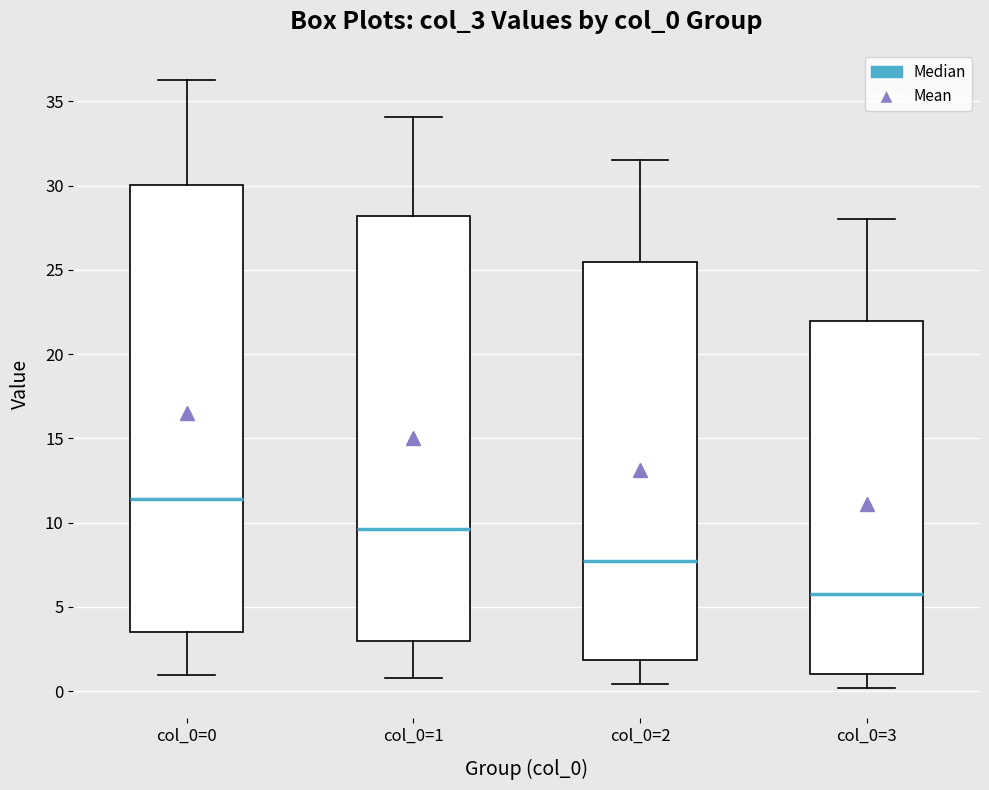

Where does the lower whisker of the box for col_0=3 end on the y-axis? The values are not printed on the chart, so give them approximately, as read against the axis.

0.0